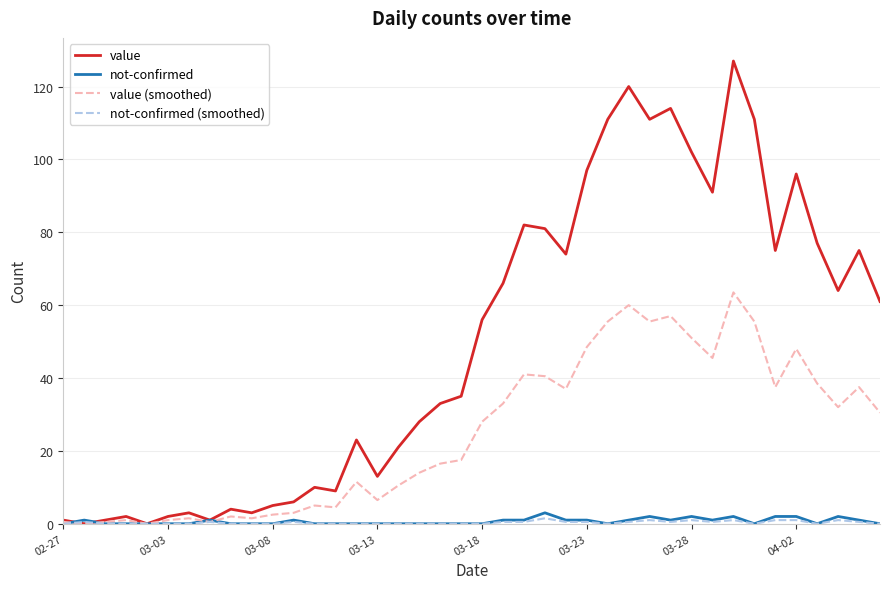

What is the maximum value for value (smoothed)?

63.5